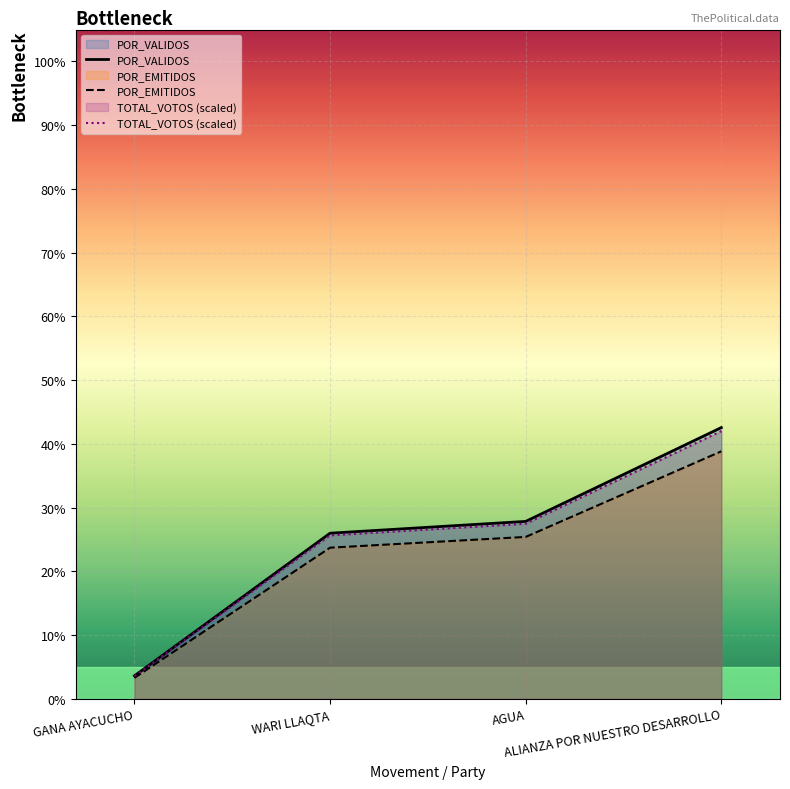

Rank the categories by POR_VALIDOS value from lowest to highest.

GANA AYACUCHO, WARI LLAQTA, AGUA, ALIANZA POR NUESTRO DESARROLLO